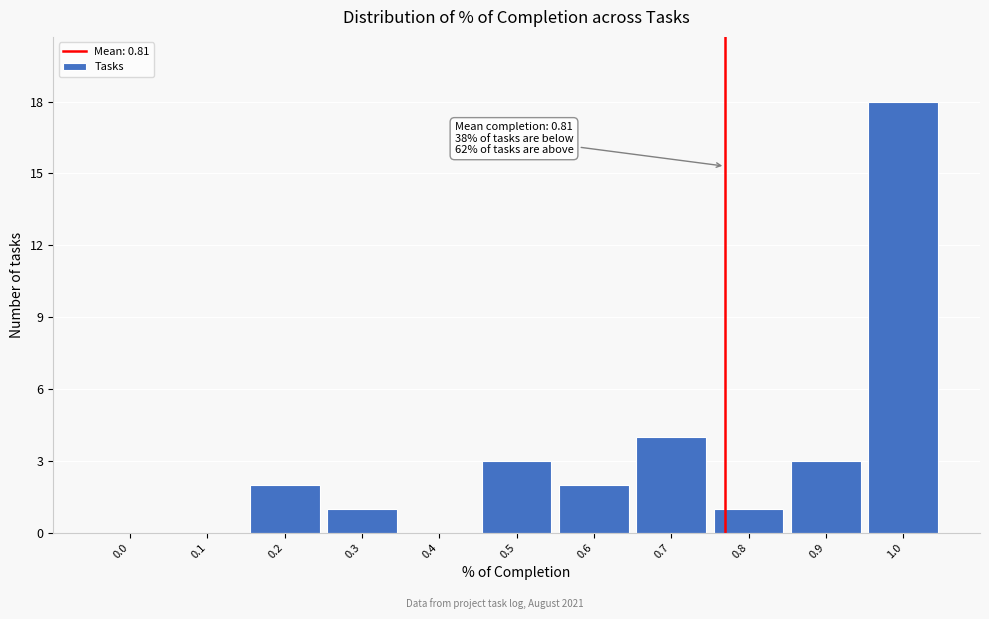

Reading right to left, transcribe all the data shown in this chart.

1.0=18	0.9=3	0.8=1	0.7=4	0.6=2	0.5=3	0.4=0	0.3=1	0.2=2	0.1=0	0.0=0